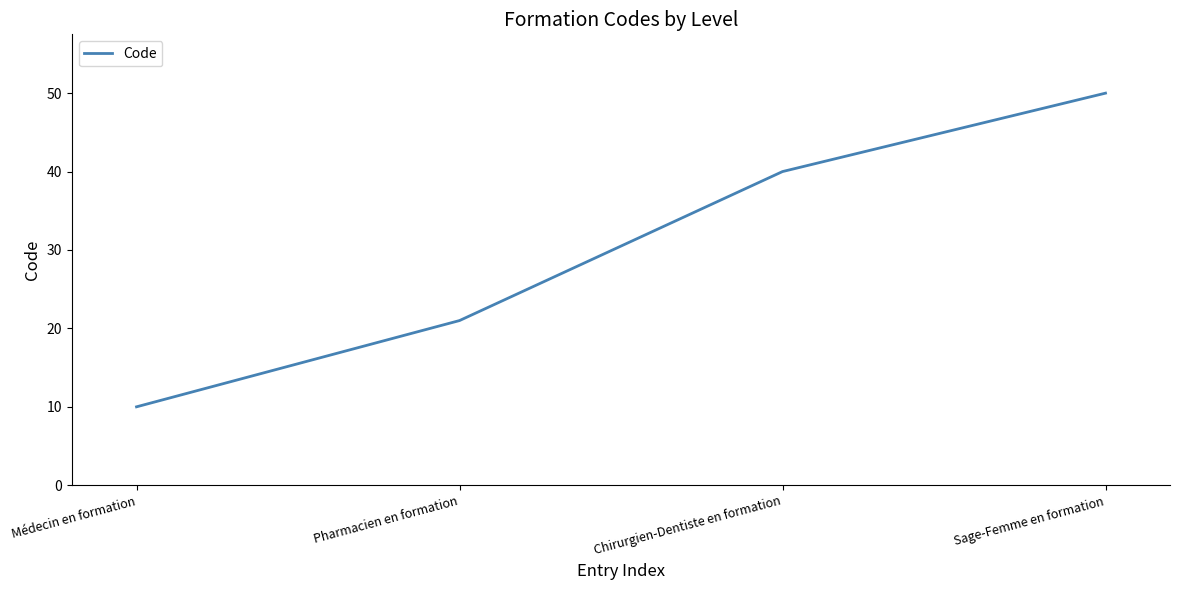

True or false: the data shows 32 at Pharmacien en formation.

False